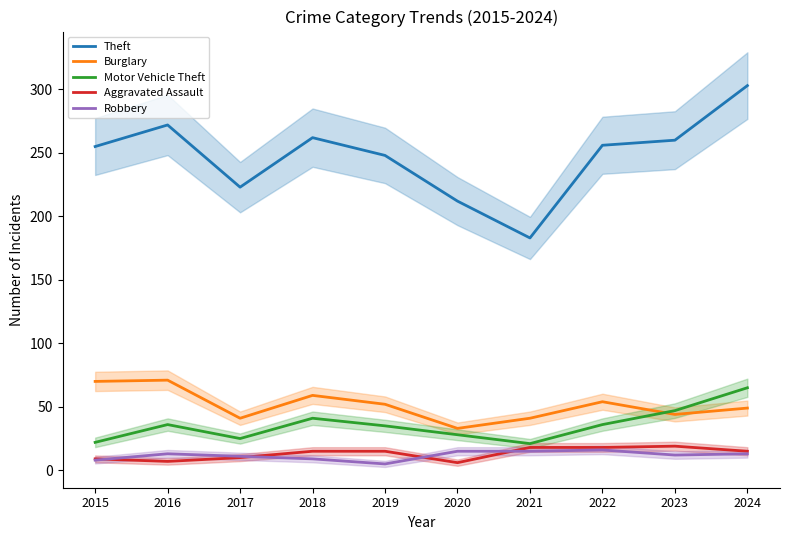

What is the total value across all series at 2019?

355